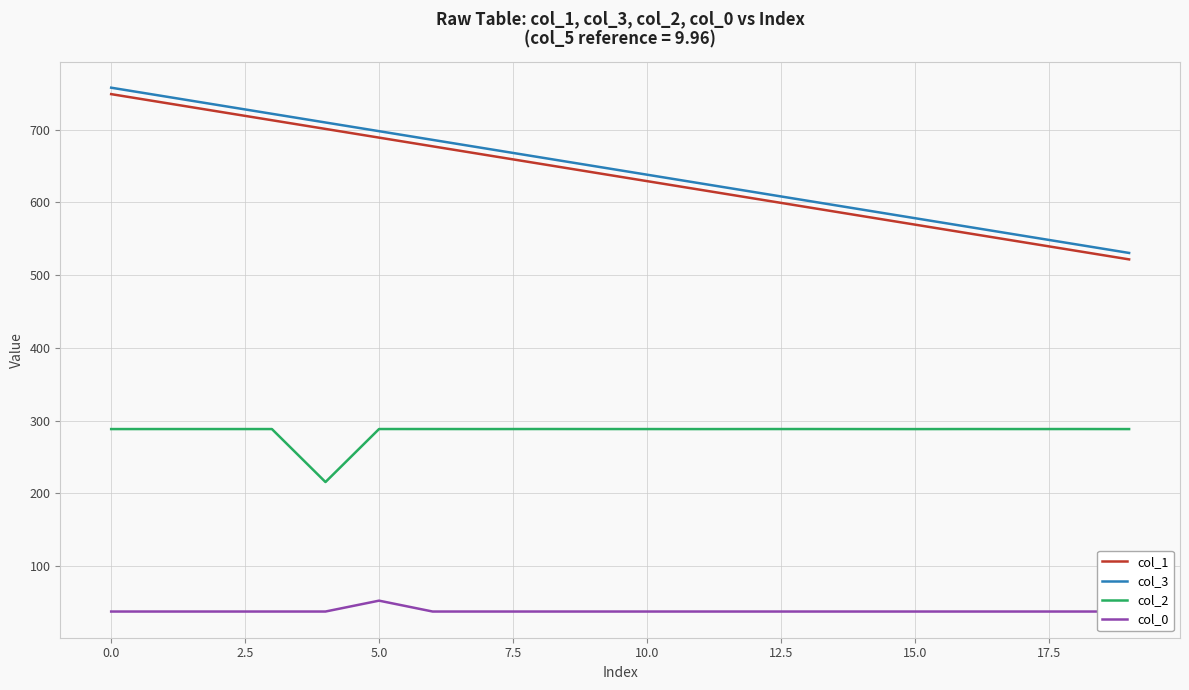

List the series in order of their peak value, lowest first.

col_0, col_2, col_1, col_3